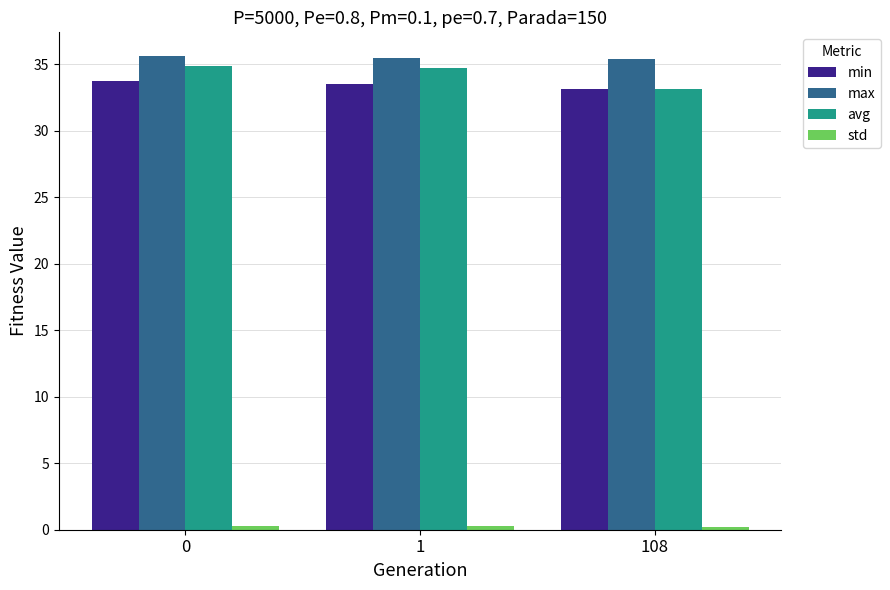

What is the sum of all avg values?

102.8